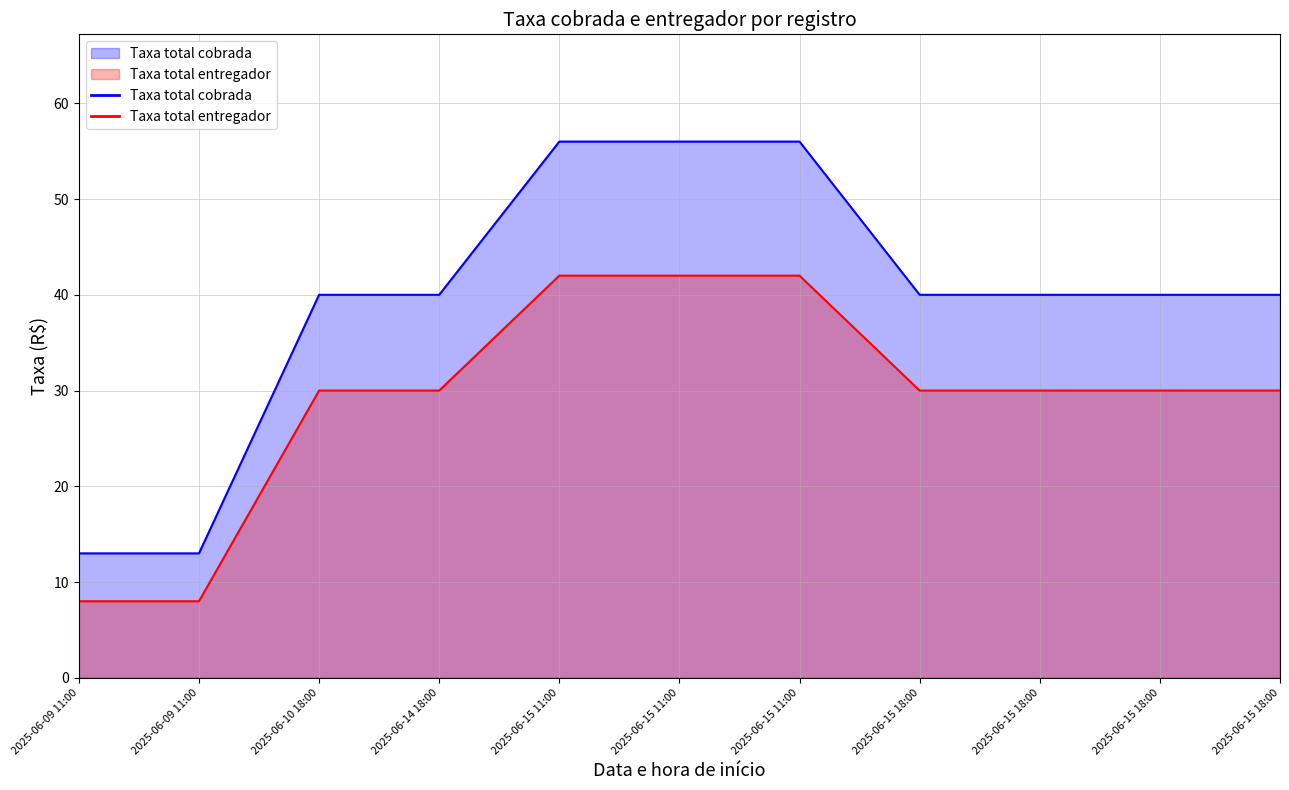

Reading left to right, extract all data points from this chart.

Taxa total cobrada: 2025-06-09 11:00=13	2025-06-09 11:00=13	2025-06-10 18:00=40	2025-06-14 18:00=40	2025-06-15 11:00=56	2025-06-15 11:00=56	2025-06-15 11:00=56	2025-06-15 18:00=40	2025-06-15 18:00=40	2025-06-15 18:00=40	2025-06-15 18:00=40
Taxa total entregador: 2025-06-09 11:00=8	2025-06-09 11:00=8	2025-06-10 18:00=30	2025-06-14 18:00=30	2025-06-15 11:00=42	2025-06-15 11:00=42	2025-06-15 11:00=42	2025-06-15 18:00=30	2025-06-15 18:00=30	2025-06-15 18:00=30	2025-06-15 18:00=30